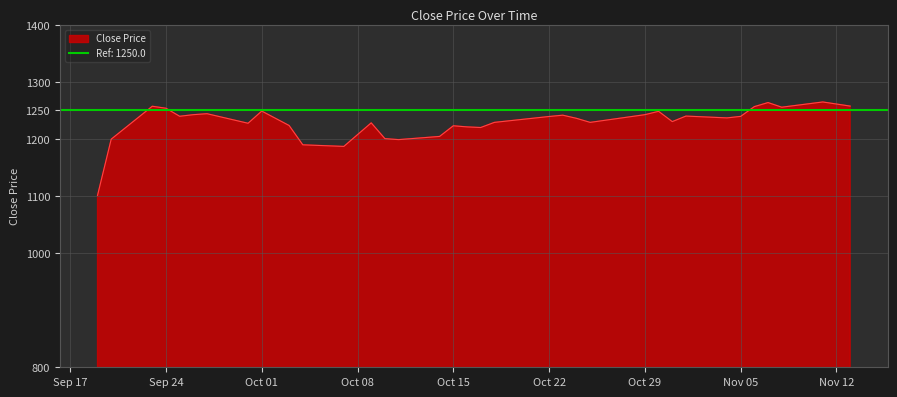

At which label does the data first exceed 1236?

2019-09-23